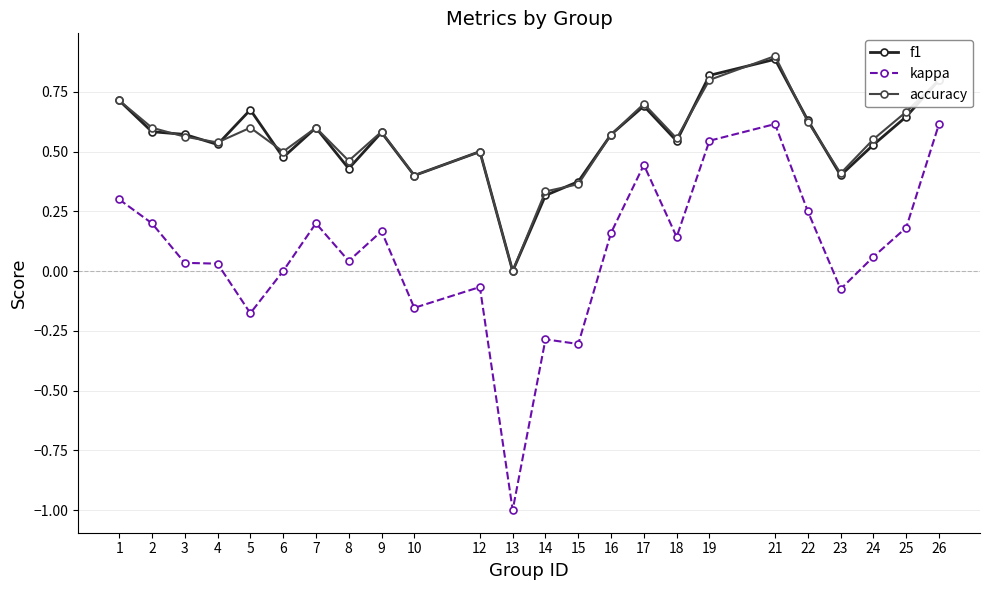

What are all the series names shown in the legend?

f1, kappa, accuracy